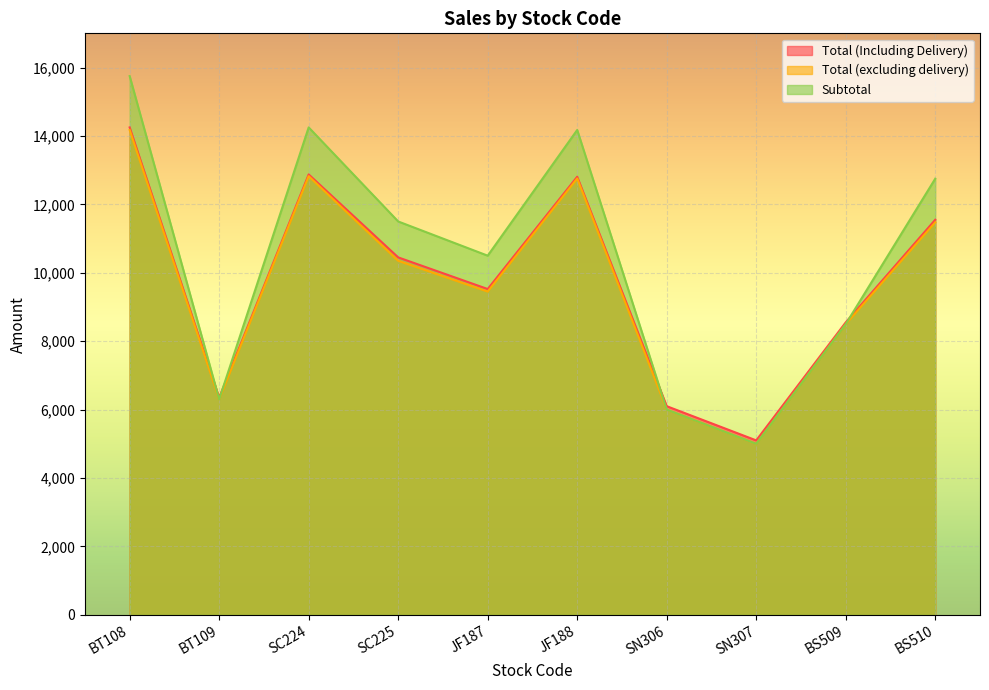

At which label does Total (excluding delivery) reach its peak?

BT108